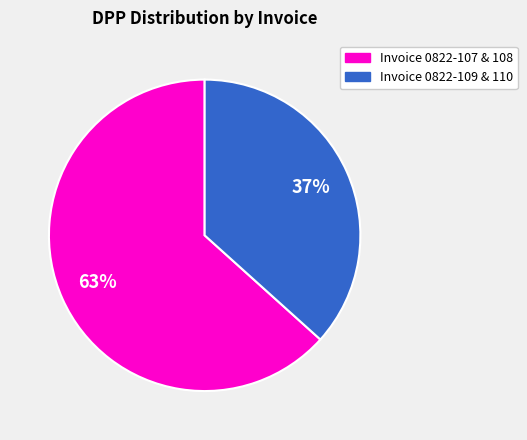

Does any single category account for the majority?

Yes